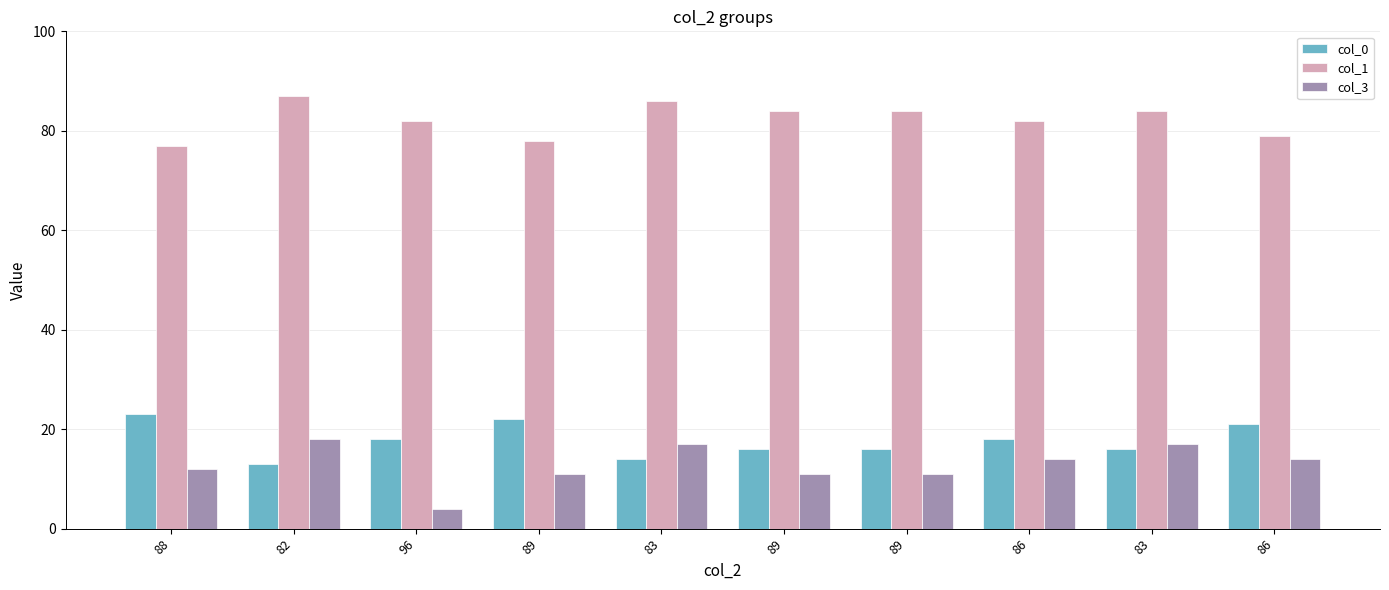

What is the difference between the maximum and minimum values in the col_3 series?

14